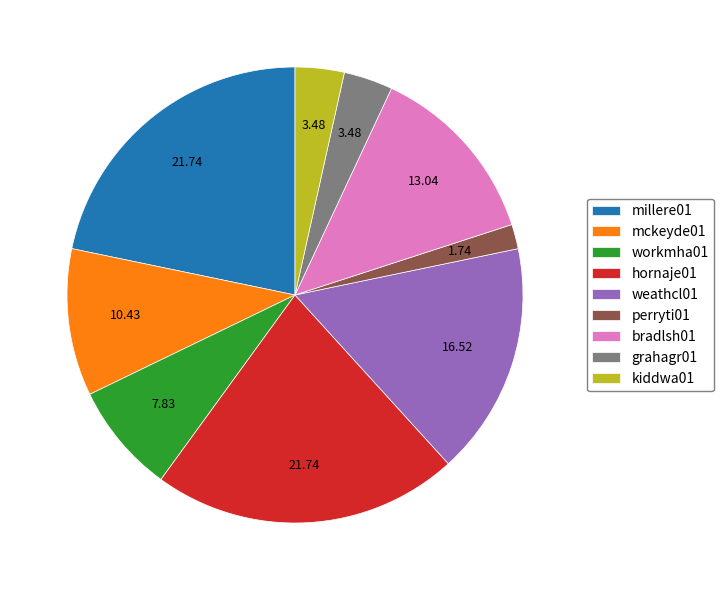

Is it true that hornaje01 is 30% of the pie?

False